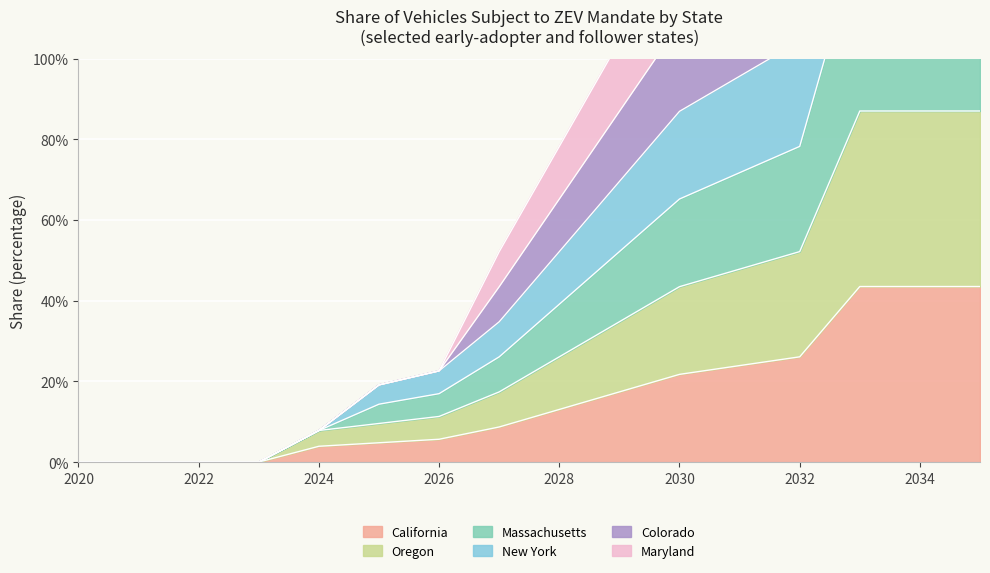

True or false: Oregon and California cross at least once.

False